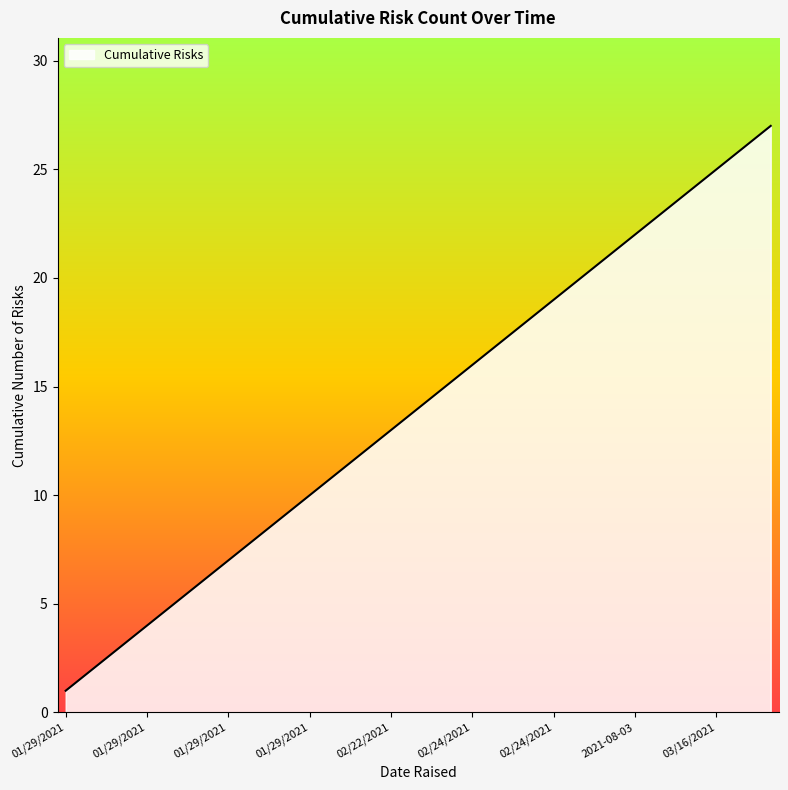

What is the greatest value displayed?

27